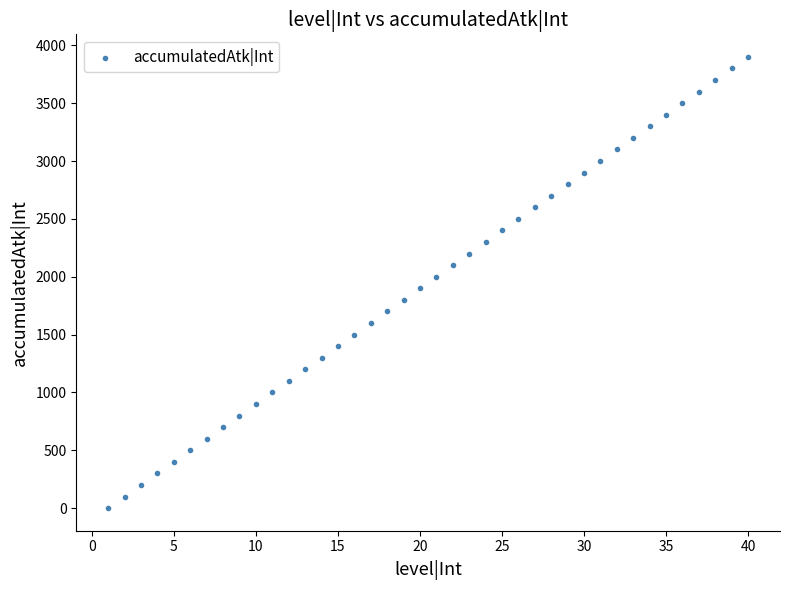

What is the range of X values (max minus min)?

39